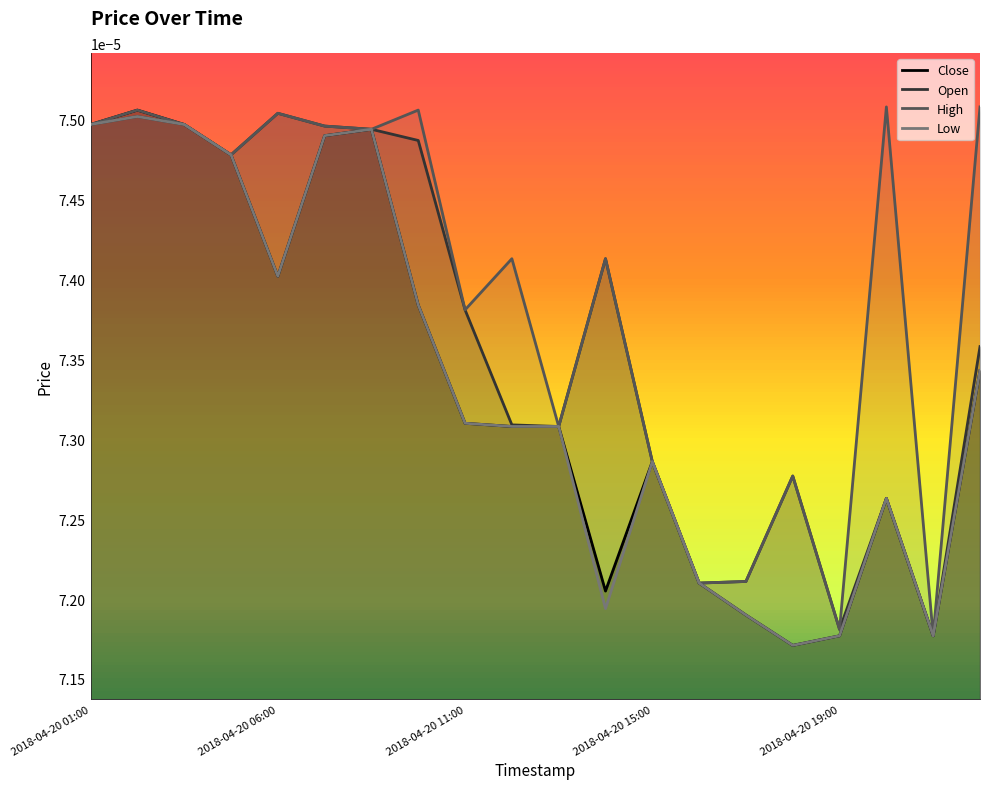

At which label is Low closest to 0?

2018-04-20 18:00